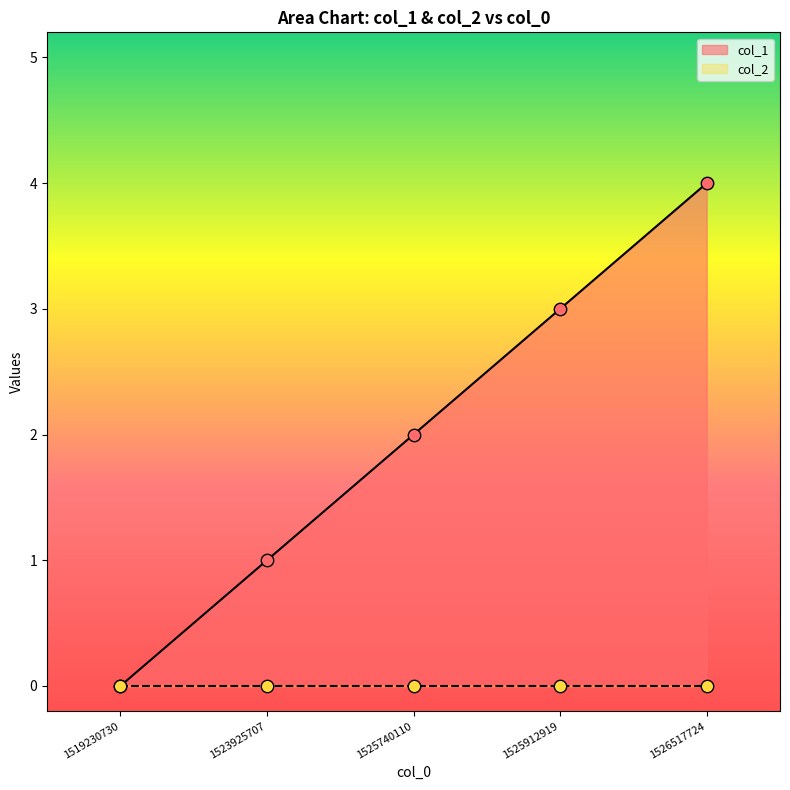

Between 1525912919 and 1523925707, which is larger?

1525912919